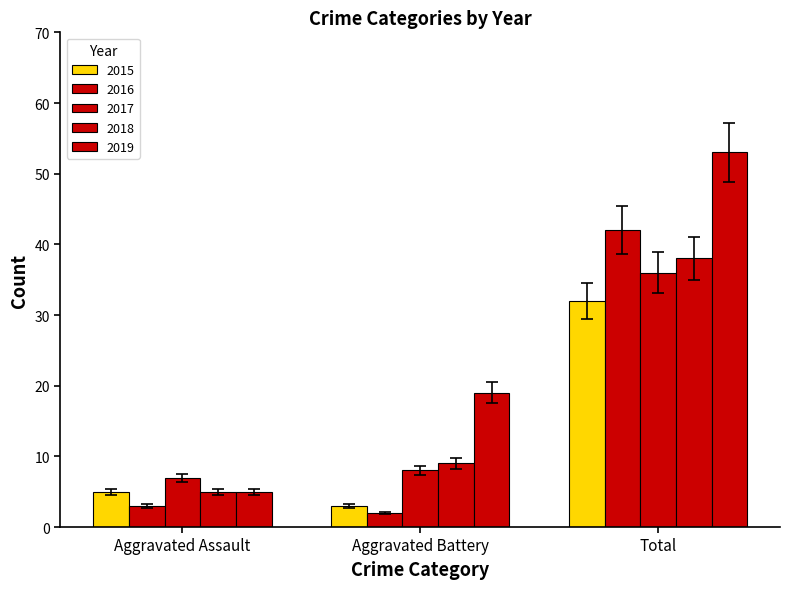

How many series are shown in this chart?

5